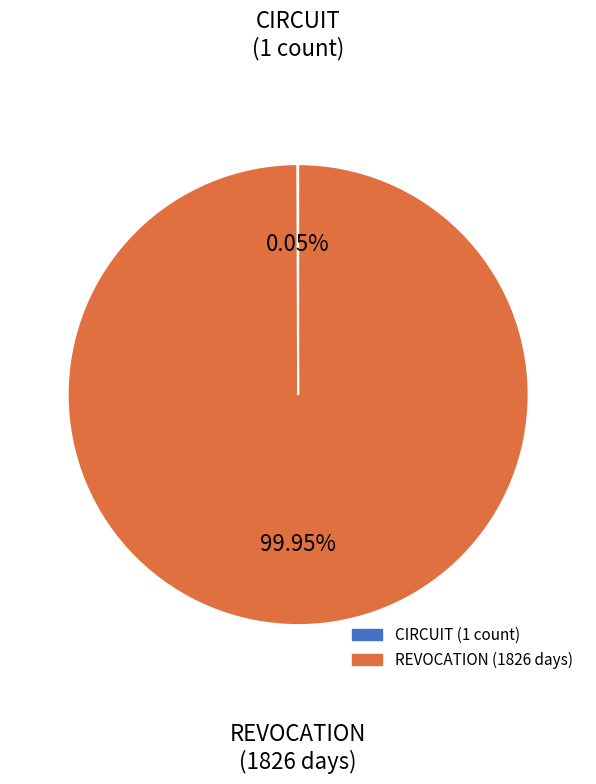

Is there any slice that represents more than half of the pie?

Yes